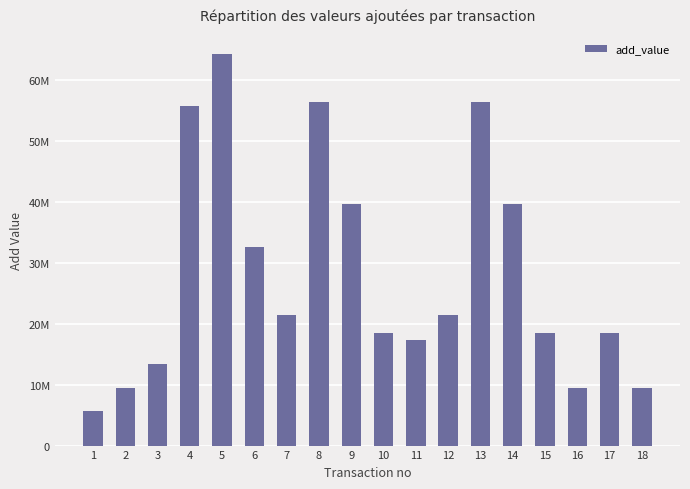

At which label does the data first exceed 21340000?

4